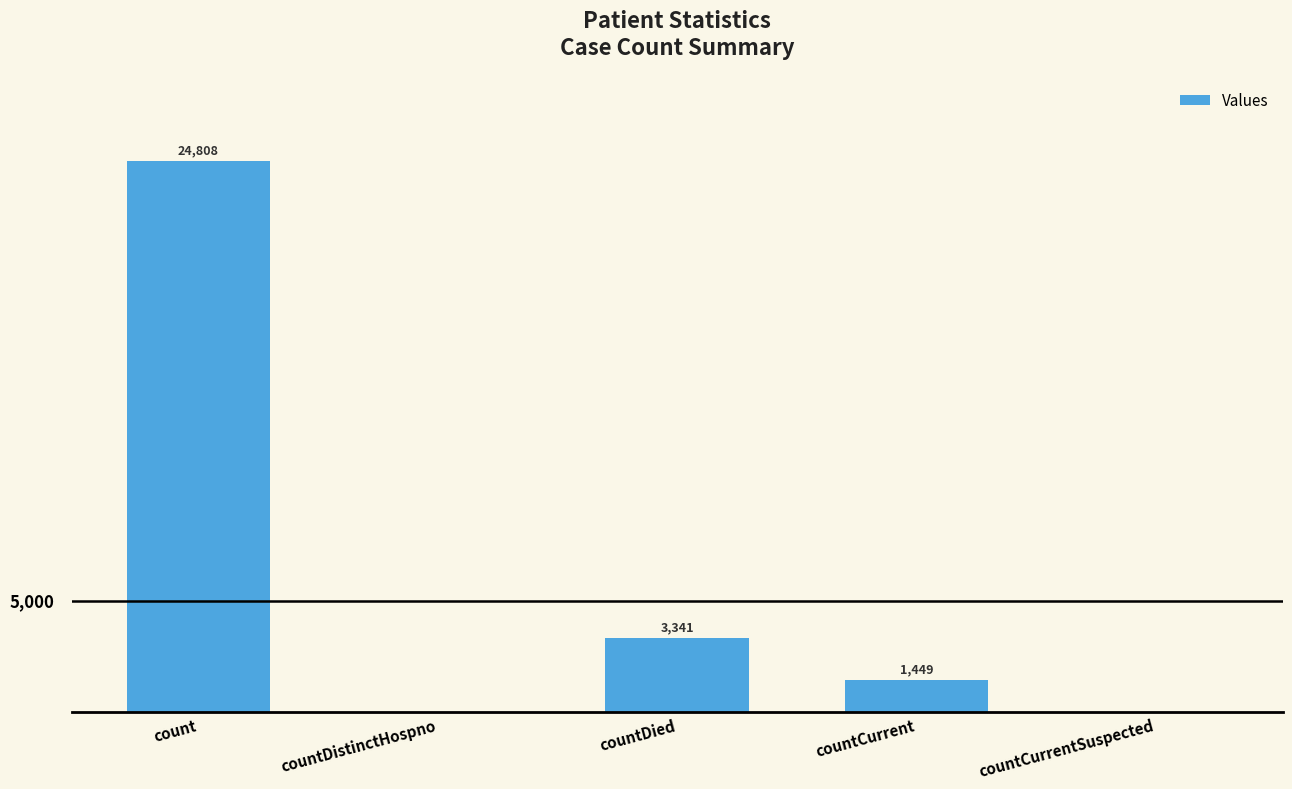

Which label corresponds to the largest value in the chart?

count